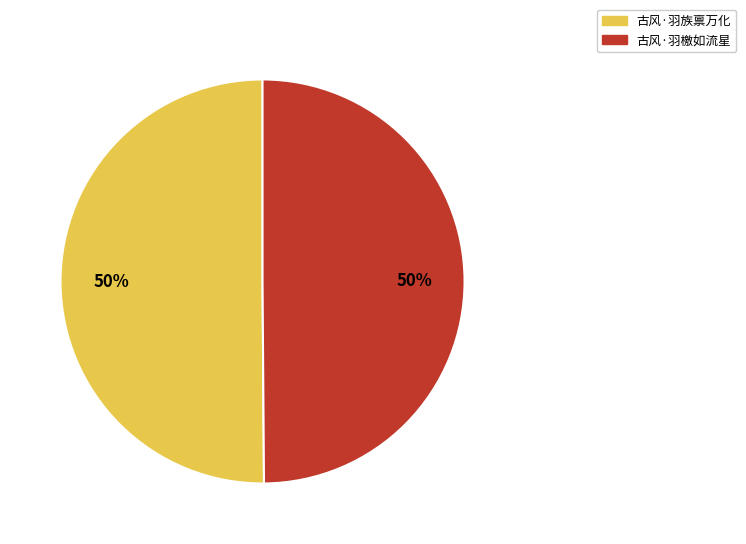

What is the ratio of the value at 古风·羽族禀万化 to the value at 古风·羽檄如流星?

1.0